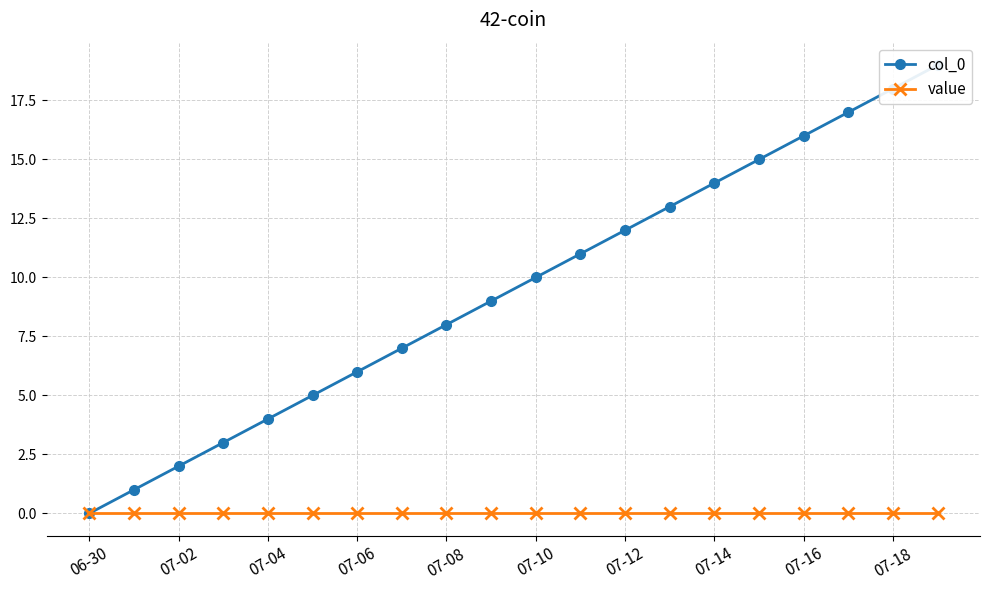

Is it true that col_0 equals 21 at 15?

False